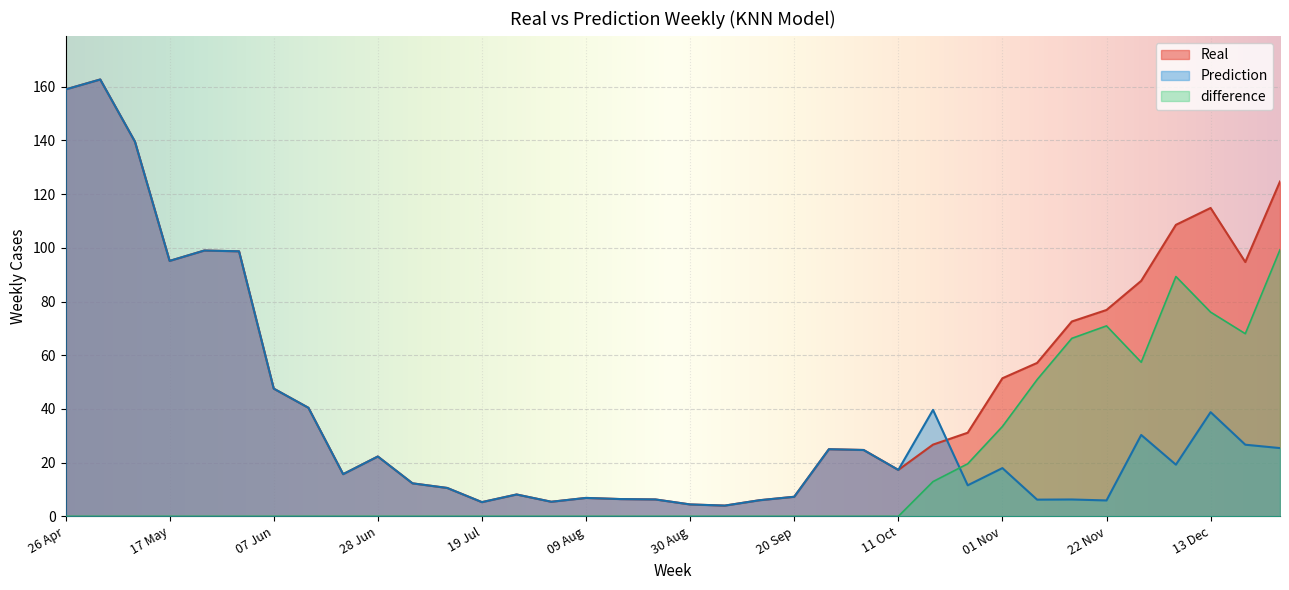

Where is Prediction nearest to the value 83?

17 May